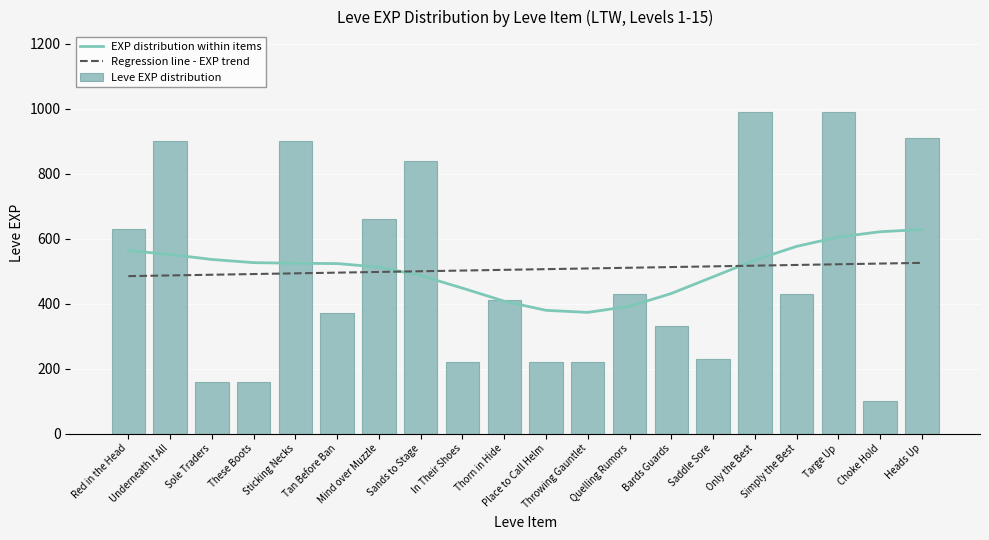

True or false: Regression line - EXP trend has a value of 497.5 at Mind over Muzzle.

True